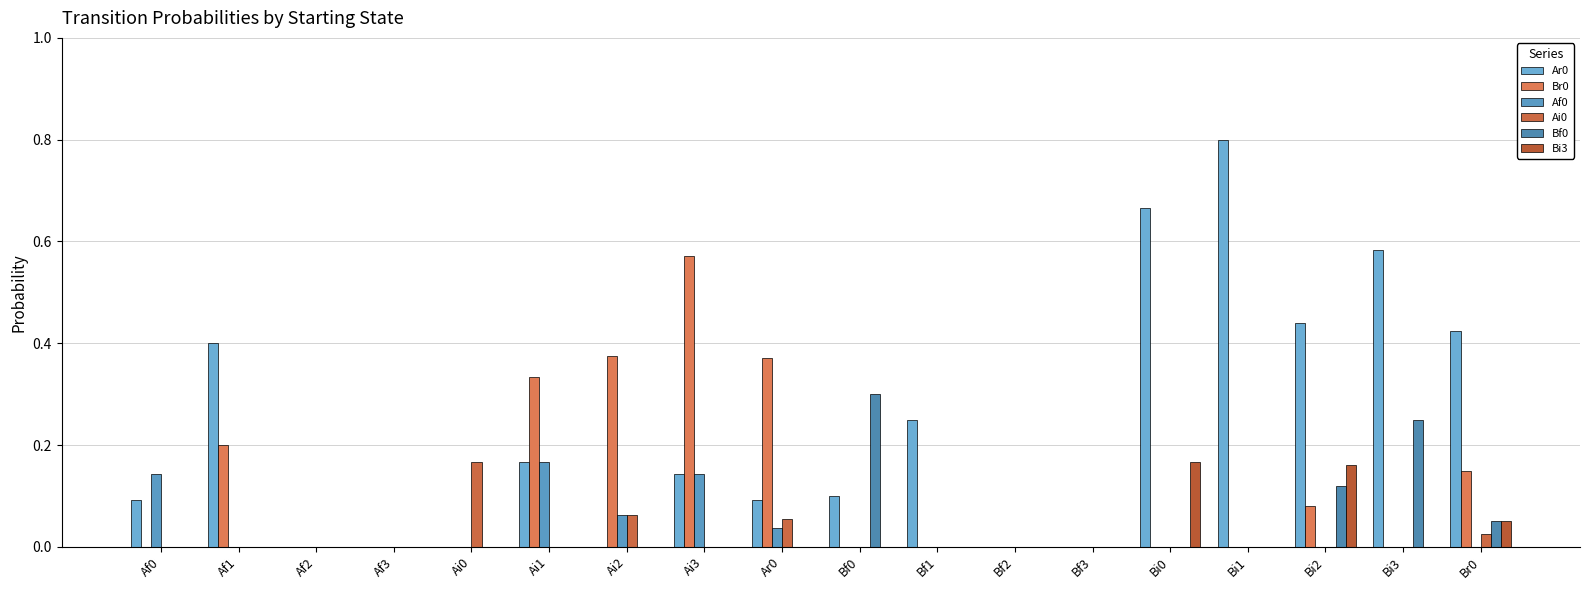

Reading left to right, extract all data points from this chart.

Ar0: Af0=0.1	Af1=0.4	Af2=0.0	Af3=0.0	Ai0=0.0	Ai1=0.2	Ai2=0.0	Ai3=0.1	Ar0=0.1	Bf0=0.1	Bf1=0.2	Bf2=0.0	Bf3=0.0	Bi0=0.7	Bi1=0.8	Bi2=0.4	Bi3=0.6	Br0=0.4
Br0: Af0=0.0	Af1=0.2	Af2=0.0	Af3=0.0	Ai0=0.0	Ai1=0.3	Ai2=0.4	Ai3=0.6	Ar0=0.4	Bf0=0.0	Bf1=0.0	Bf2=0.0	Bf3=0.0	Bi0=0.0	Bi1=0.0	Bi2=0.1	Bi3=0.0	Br0=0.1
Af0: Af0=0.1	Af1=0.0	Af2=0.0	Af3=0.0	Ai0=0.0	Ai1=0.2	Ai2=0.1	Ai3=0.1	Ar0=0.0	Bf0=0.0	Bf1=0.0	Bf2=0.0	Bf3=0.0	Bi0=0.0	Bi1=0.0	Bi2=0.0	Bi3=0.0	Br0=0.0
Ai0: Af0=0.0	Af1=0.0	Af2=0.0	Af3=0.0	Ai0=0.2	Ai1=0.0	Ai2=0.1	Ai3=0.0	Ar0=0.1	Bf0=0.0	Bf1=0.0	Bf2=0.0	Bf3=0.0	Bi0=0.0	Bi1=0.0	Bi2=0.0	Bi3=0.0	Br0=0.0
Bf0: Af0=0.0	Af1=0.0	Af2=0.0	Af3=0.0	Ai0=0.0	Ai1=0.0	Ai2=0.0	Ai3=0.0	Ar0=0.0	Bf0=0.3	Bf1=0.0	Bf2=0.0	Bf3=0.0	Bi0=0.0	Bi1=0.0	Bi2=0.1	Bi3=0.2	Br0=0.1
Bi3: Af0=0.0	Af1=0.0	Af2=0.0	Af3=0.0	Ai0=0.0	Ai1=0.0	Ai2=0.0	Ai3=0.0	Ar0=0.0	Bf0=0.0	Bf1=0.0	Bf2=0.0	Bf3=0.0	Bi0=0.2	Bi1=0.0	Bi2=0.2	Bi3=0.0	Br0=0.1